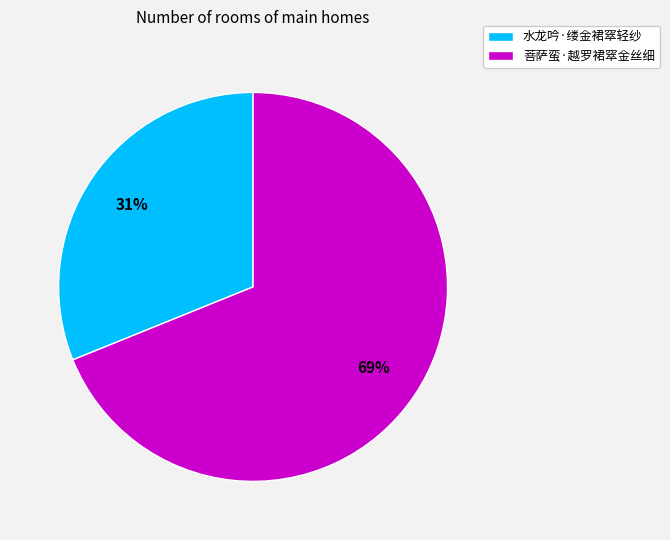

Is it true that 水龙吟·缕金裙窣轻纱 is 23% of the pie?

False